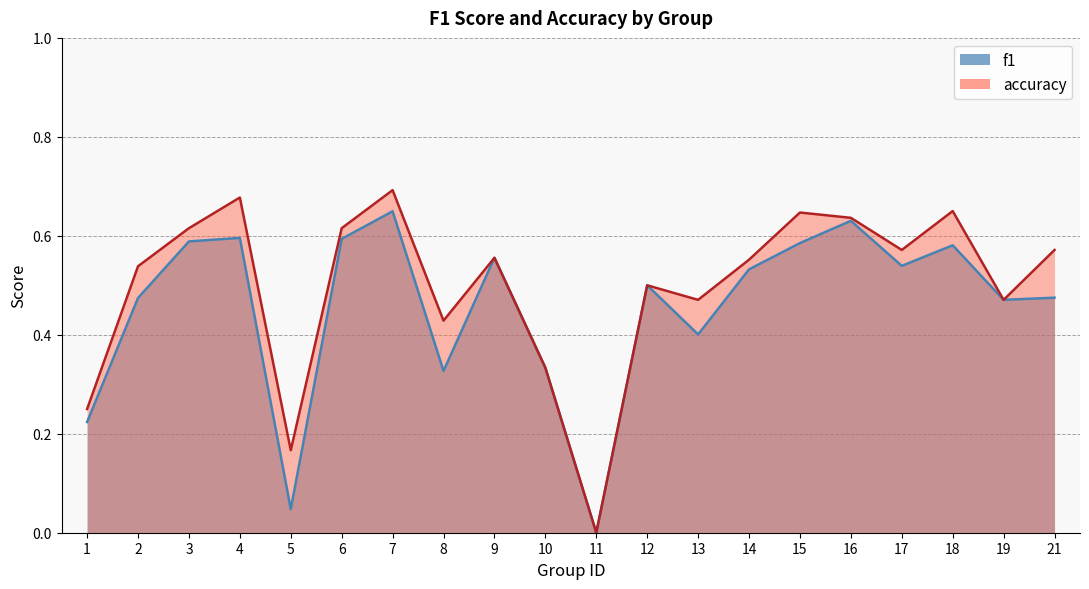

At how many categories does at least one series exceed 0?

19